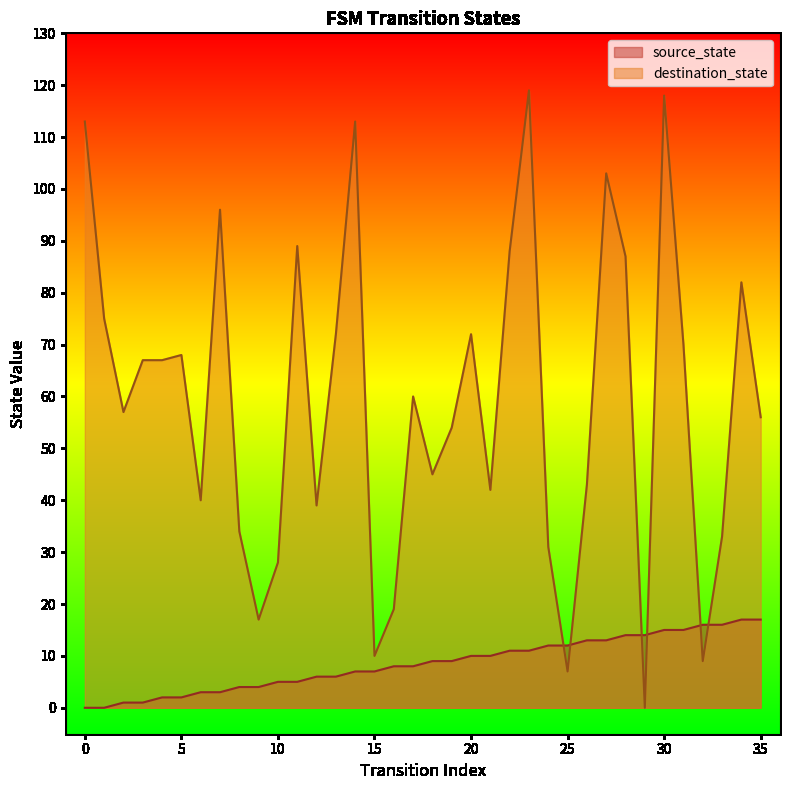

True or false: destination_state and source_state intersect in this chart.

True